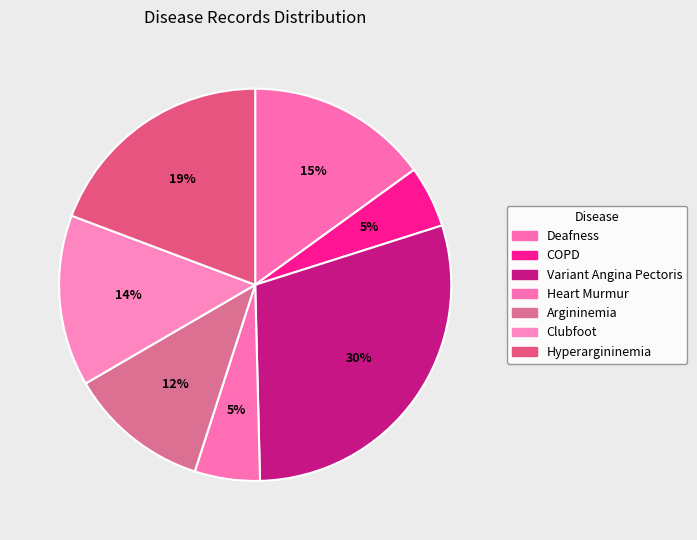

How many segments does this pie chart have?

7